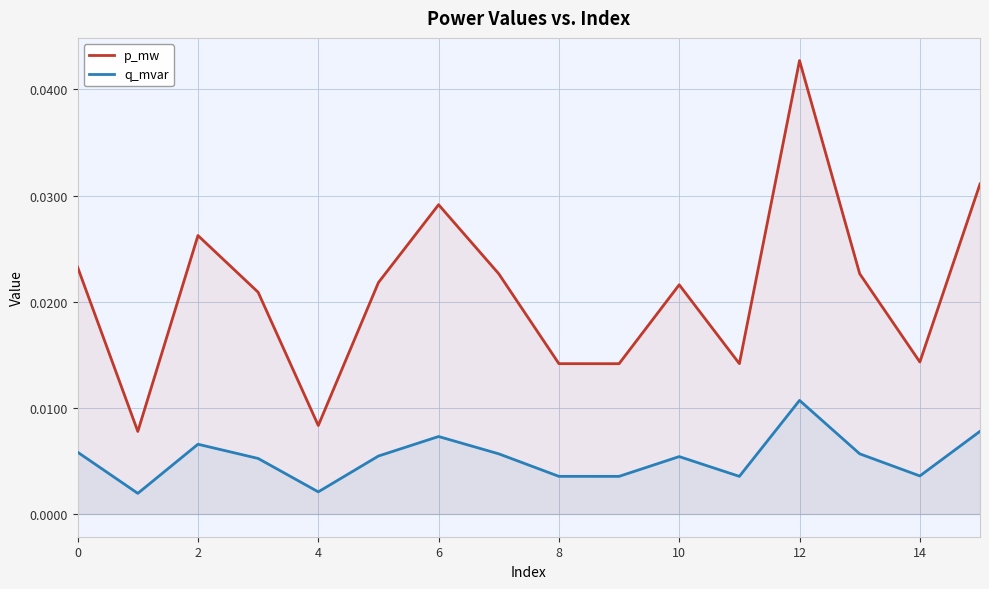

Which label corresponds to the largest value in the chart?

12